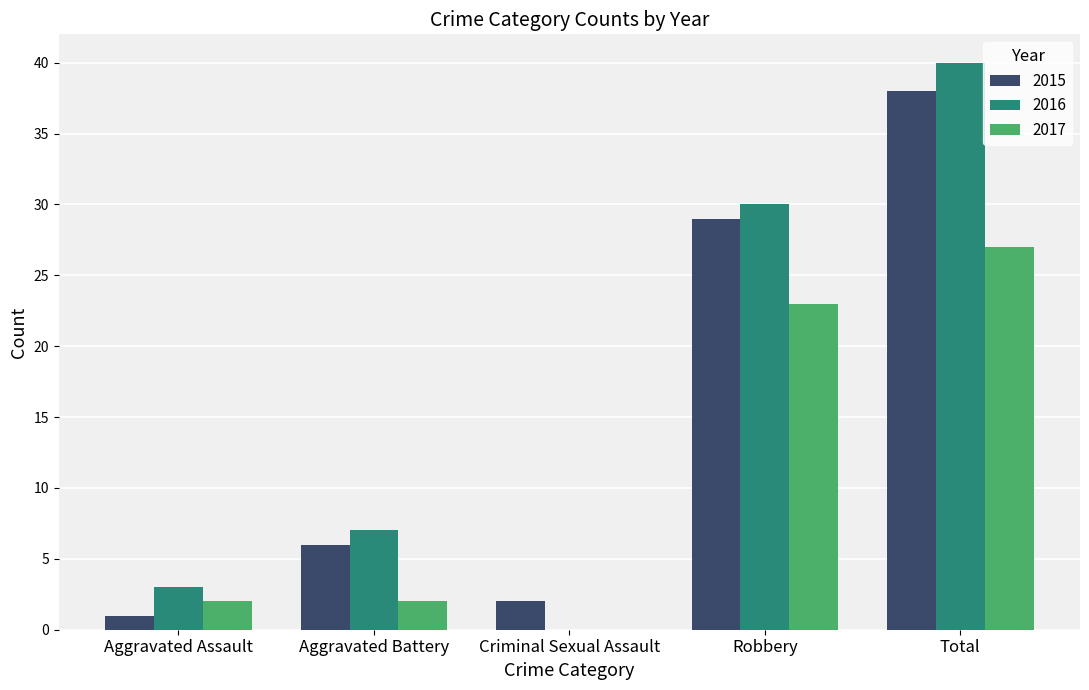

True or false: 2017 has a value of 2 at Aggravated Battery.

True